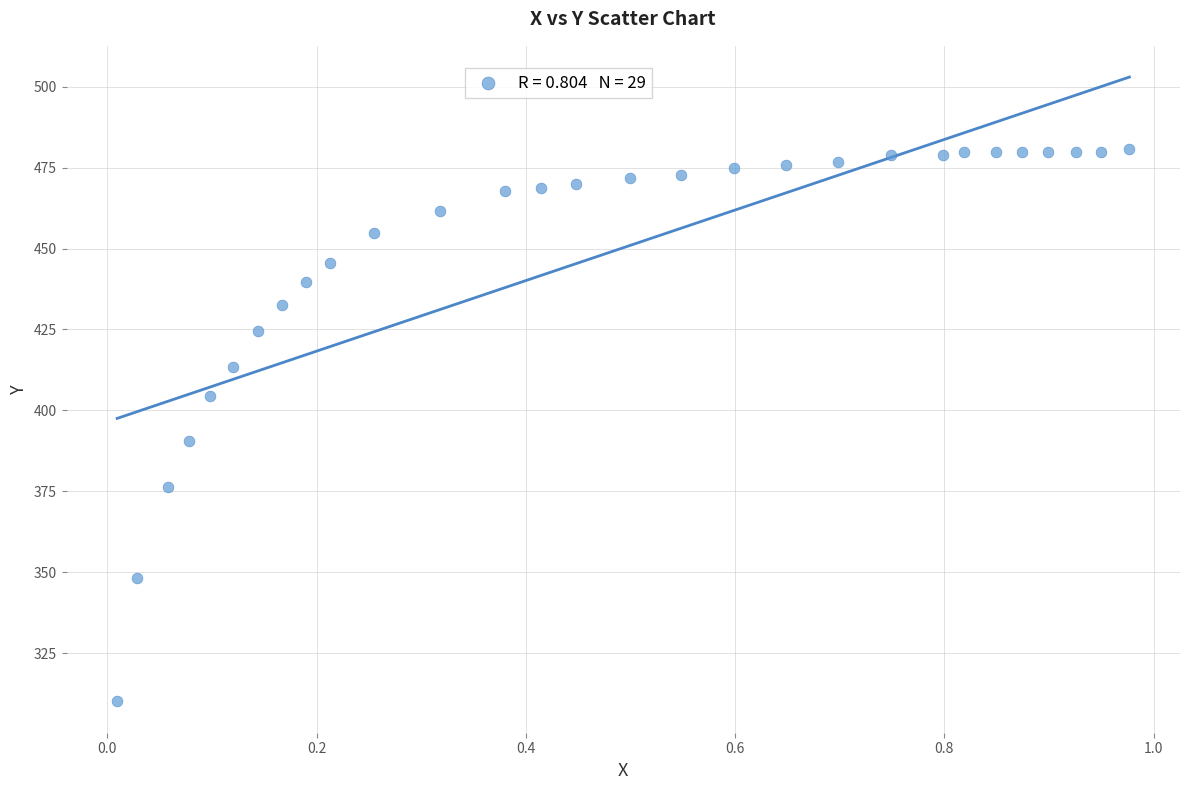

What Y value in the scatter plot is closest to 395?

390.5